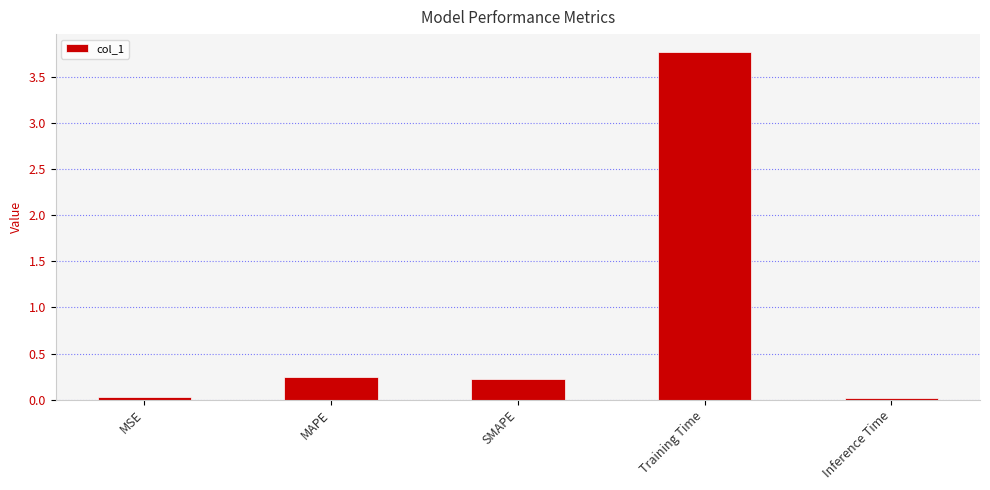

What is the maximum value shown in the chart?

3.8